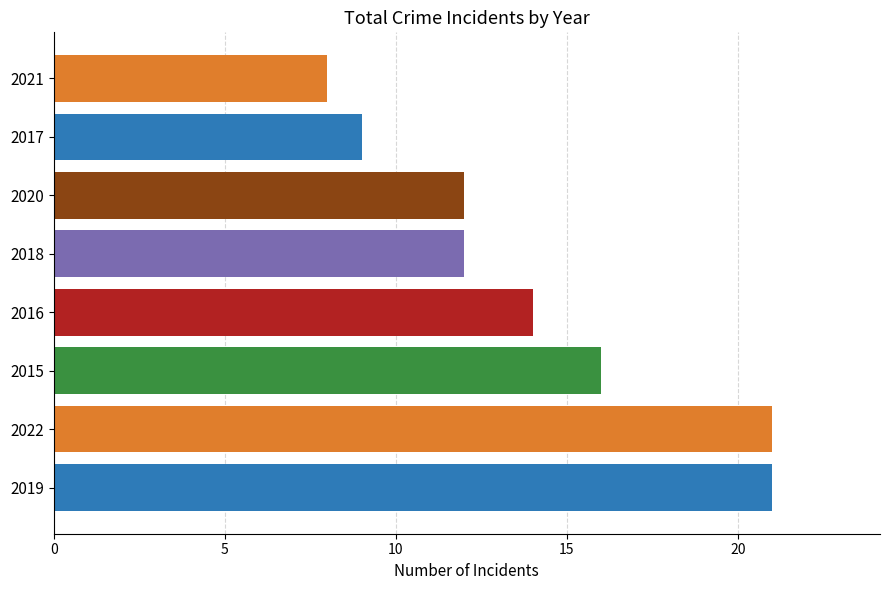

Reading bottom to top, list all the values displayed in this chart.

2019=21	2022=21	2015=16	2016=14	2018=12	2020=12	2017=9	2021=8